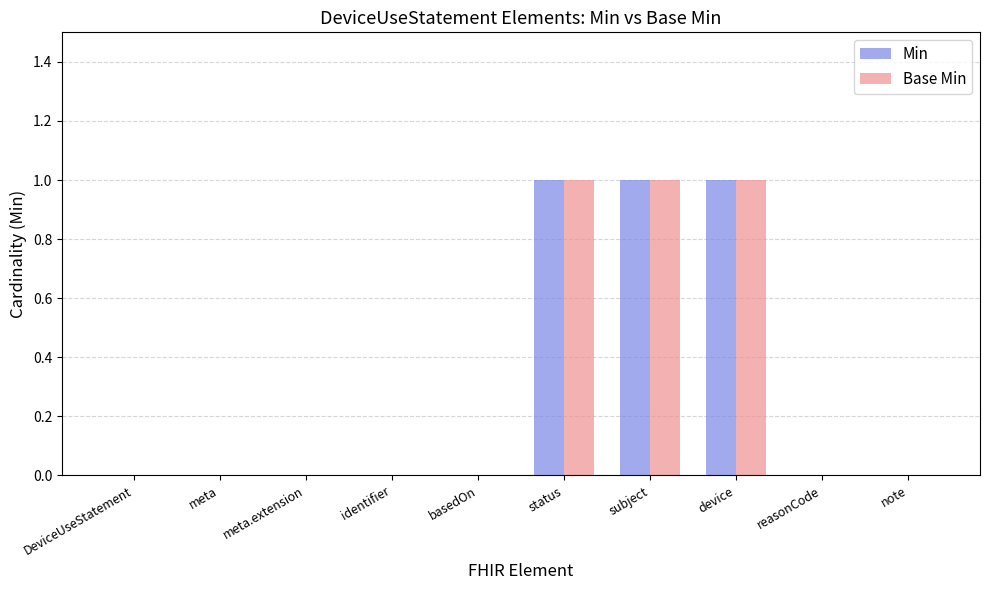

Is it true that Base Min equals 0 at reasonCode?

True